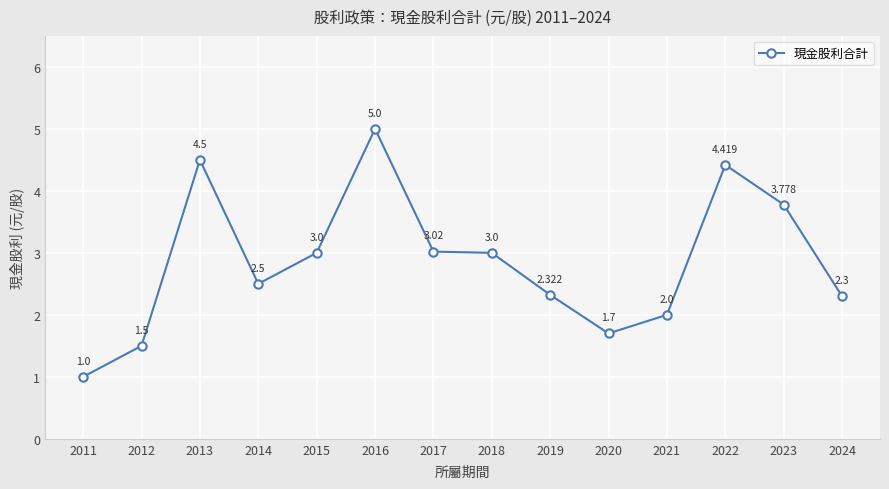

At which category does the data reach its first local peak?

2013